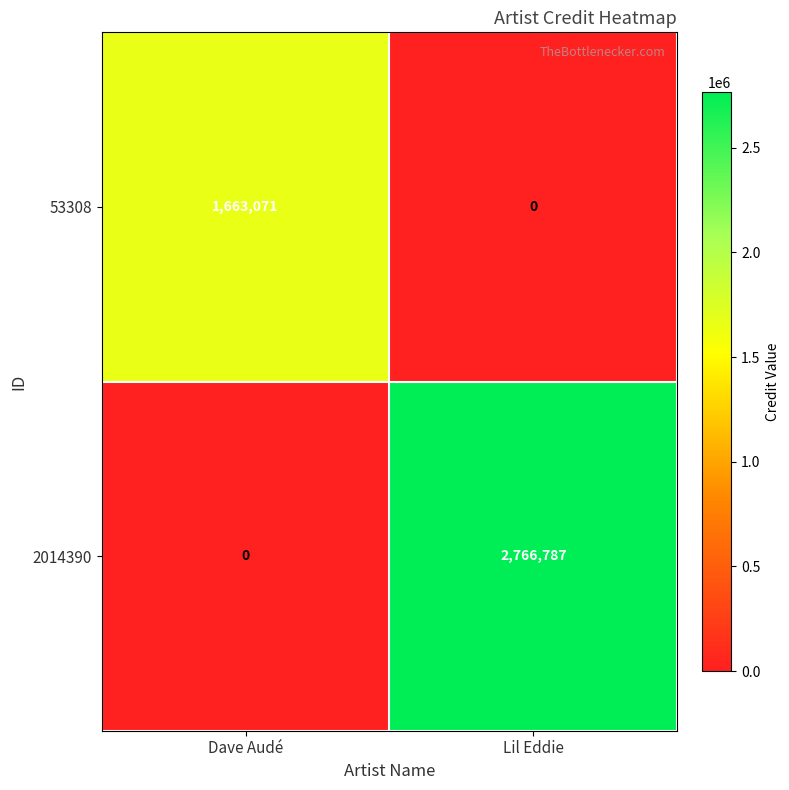

Reading right to left, what are all the values shown in this chart?

53308: Lil Eddie=0	Dave Audé=1663071
2014390: Lil Eddie=2766787	Dave Audé=0